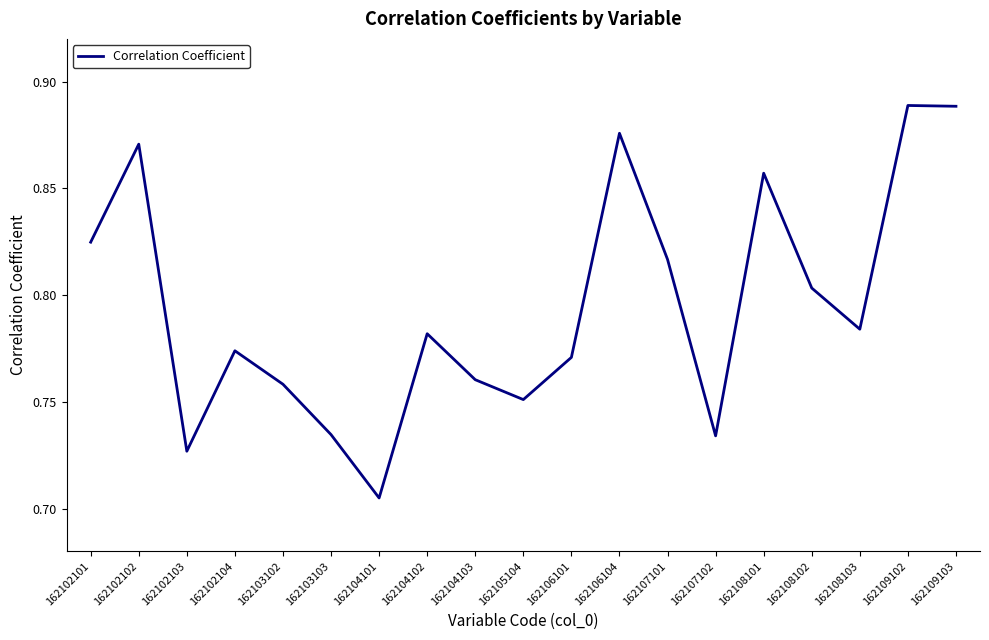

True or false: the data shows 1.0 at 162102103.

False